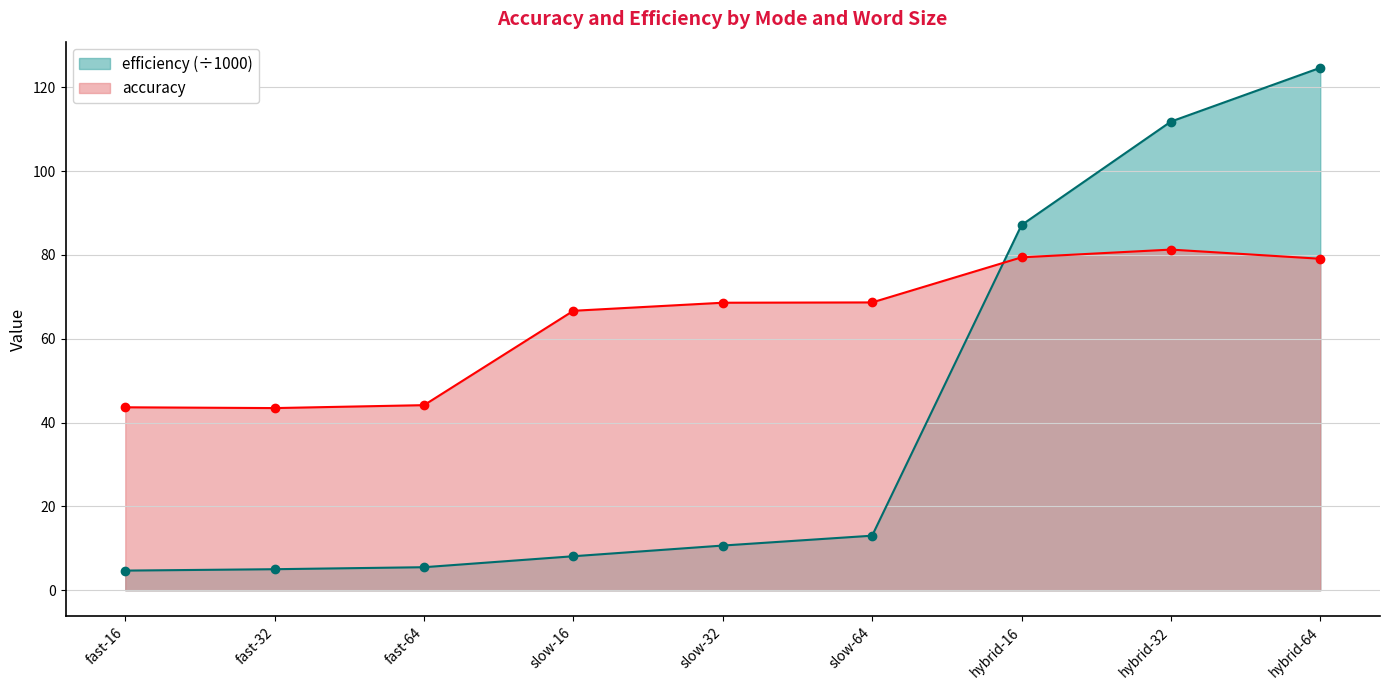

What is the difference between the maximum and minimum values in the efficiency series?

120.0